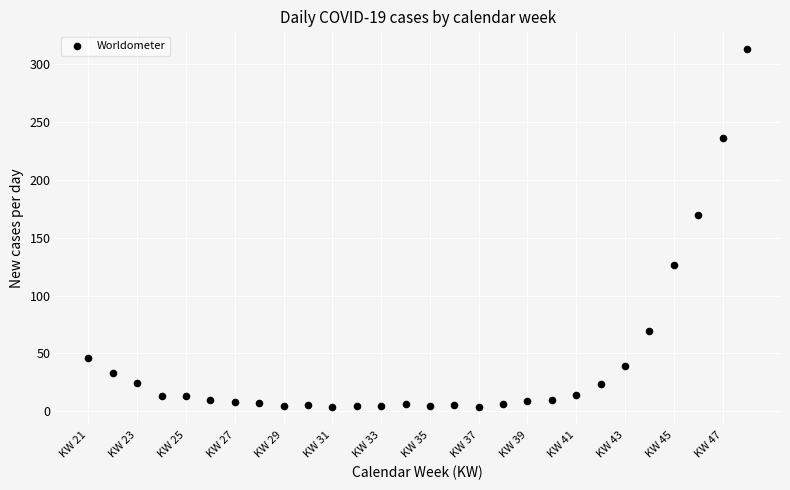

What is the range of X values (max minus min)?

27.0